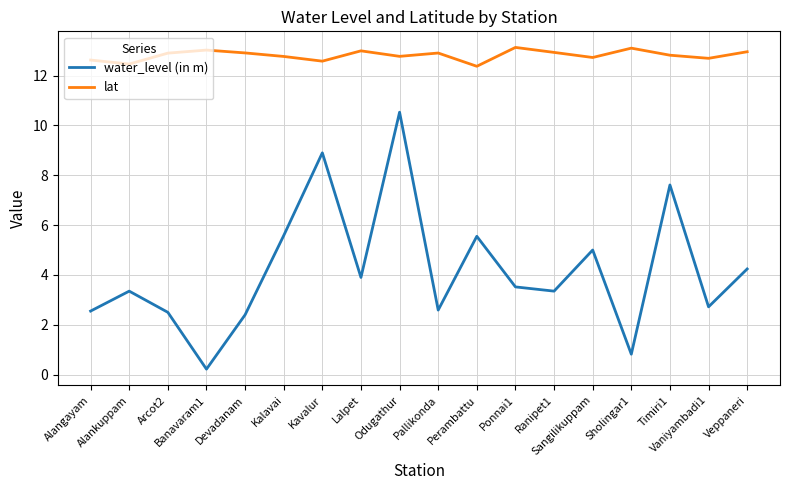

True or false: water_level (in m) and lat cross at least once.

False